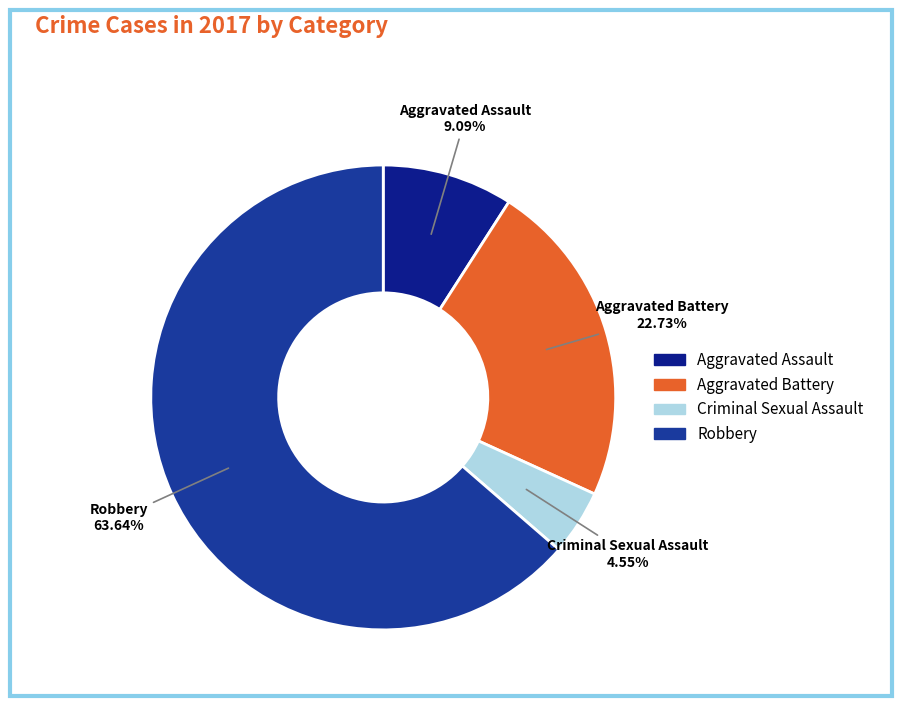

Does Robbery account for over 50% of the chart?

Yes